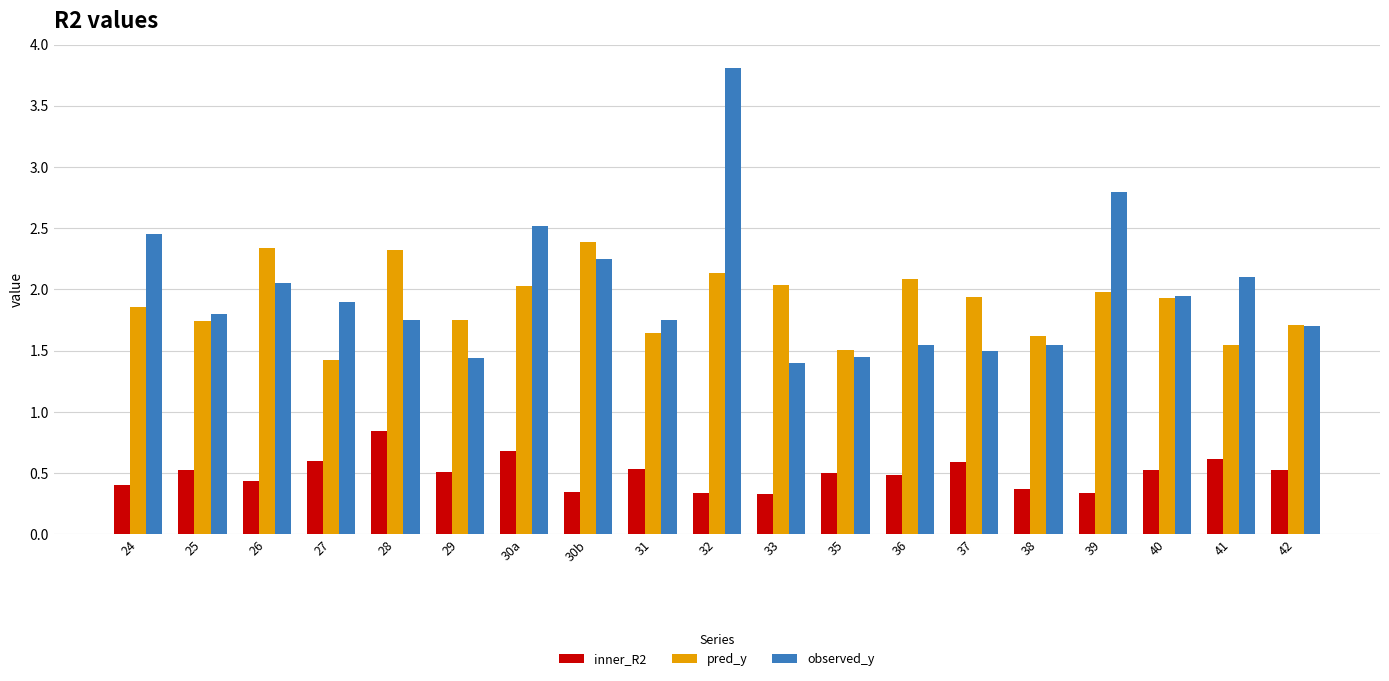

True or false: pred_y has a value of 0.6 at 38.

False